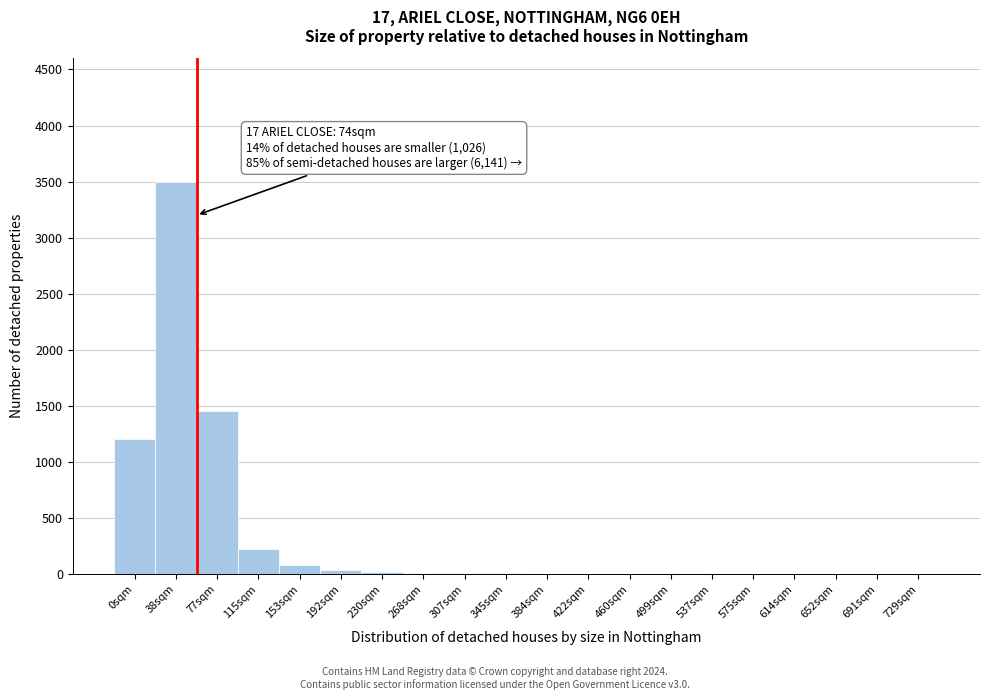

The value at 0sqm is 1200. True or false?

True